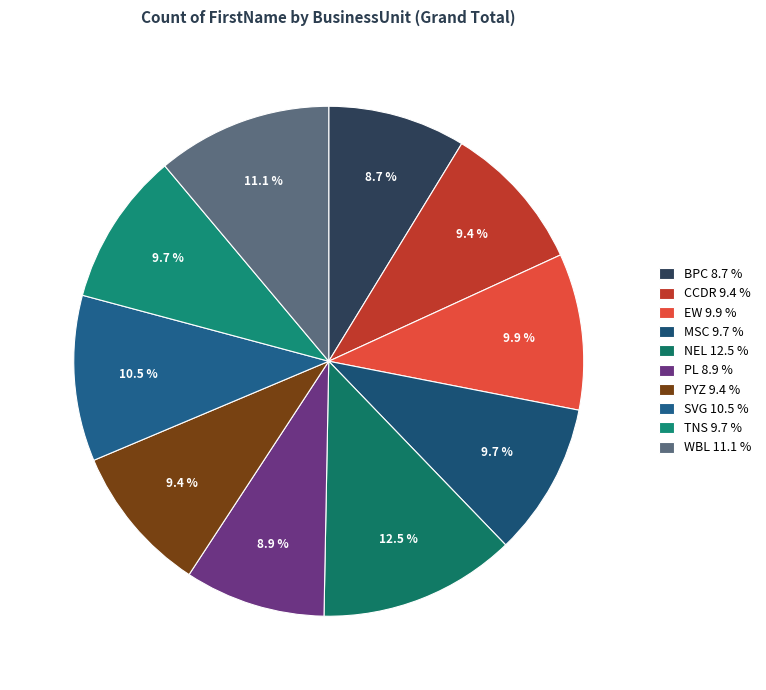

To the nearest percent, what portion does PYZ represent?

9%